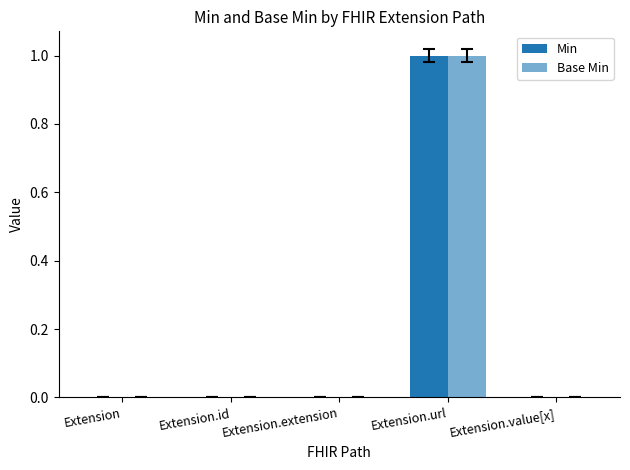

At which category is the sum across all series the highest?

Extension.url